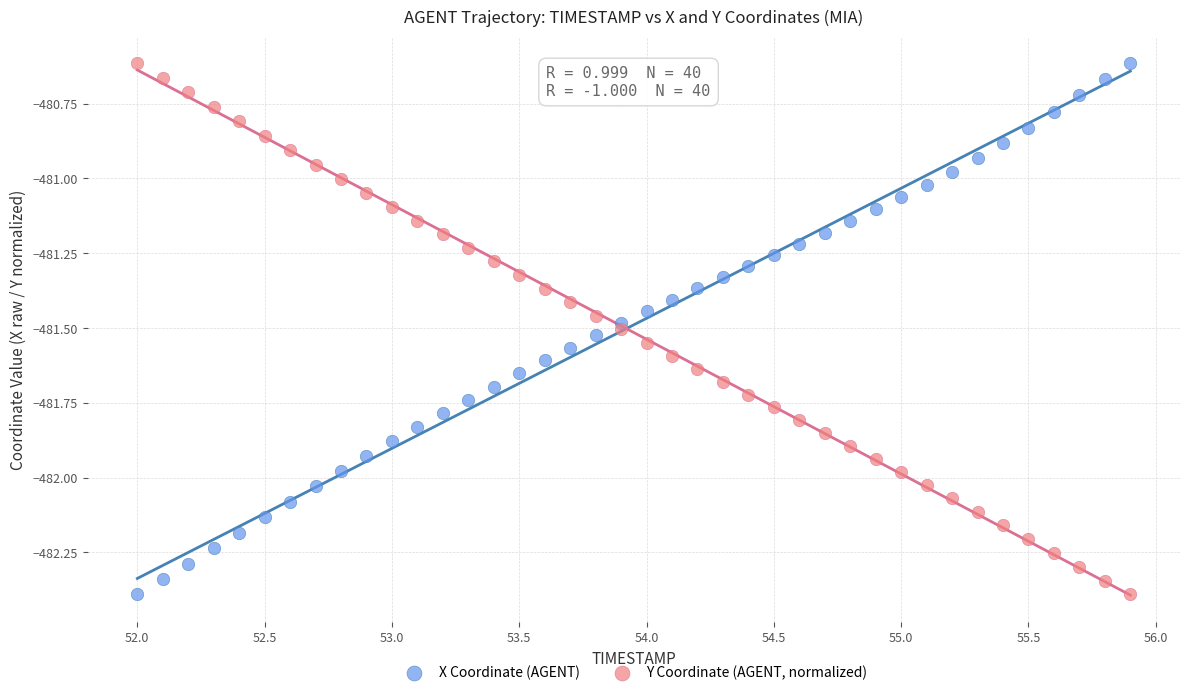

What are all the series names shown in the legend?

X Coordinate (AGENT), Y Coordinate (AGENT, normalized)